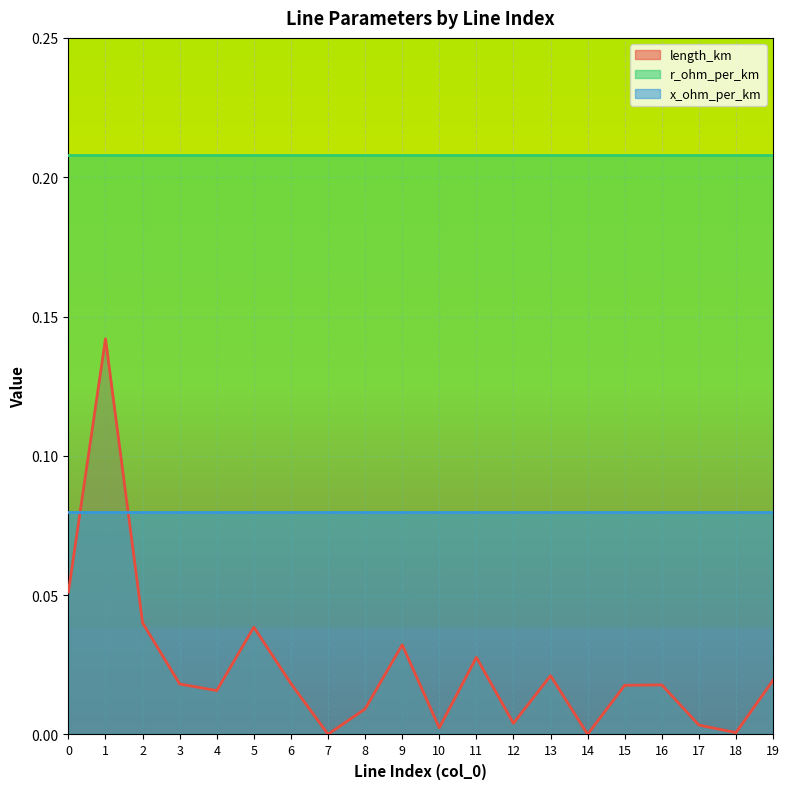

Where is the first local minimum for length_km?

4